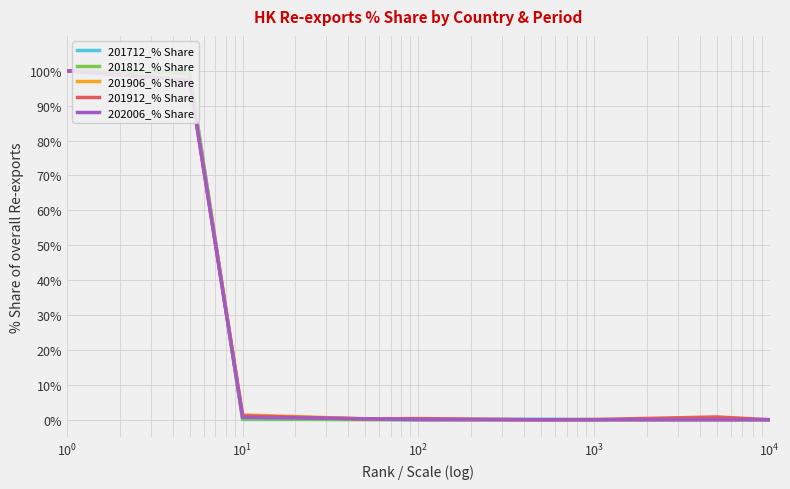

What is the maximum value for 201812_% Share?

100.0